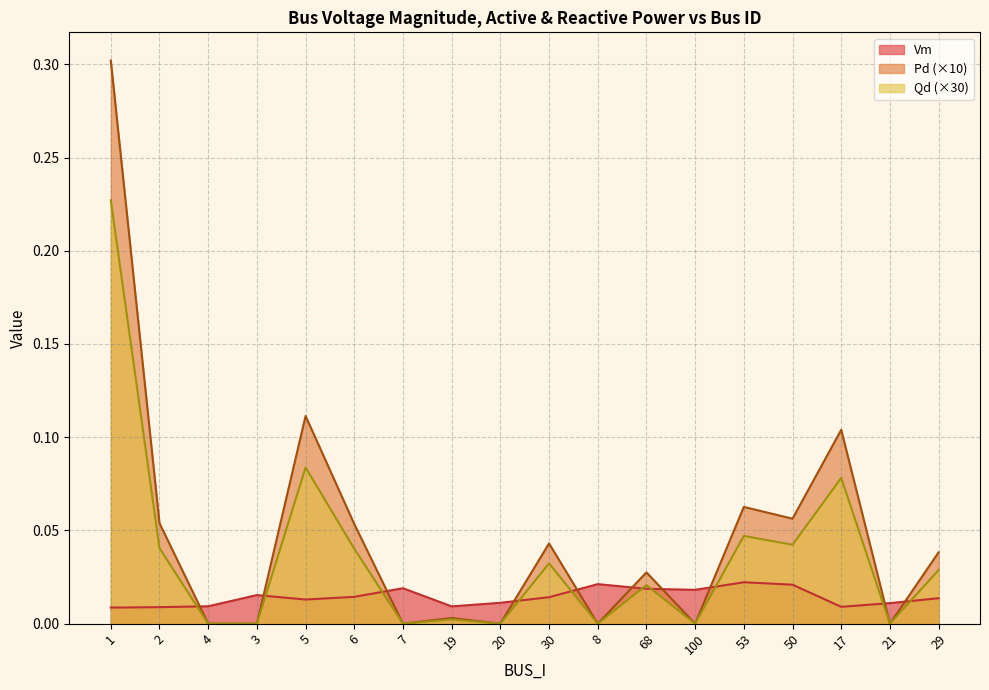

True or false: Pd has a value of 0.0 at 7.

True